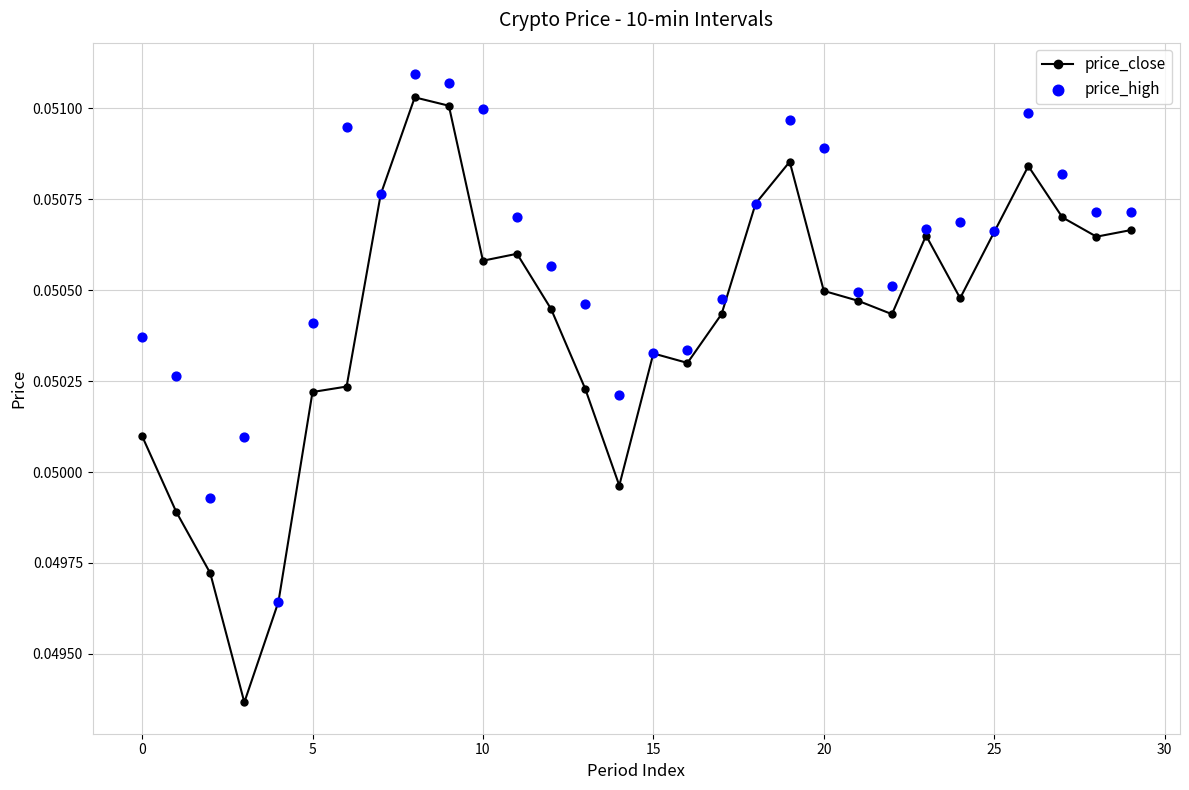

What are all the series names shown in the legend?

price_close, price_high